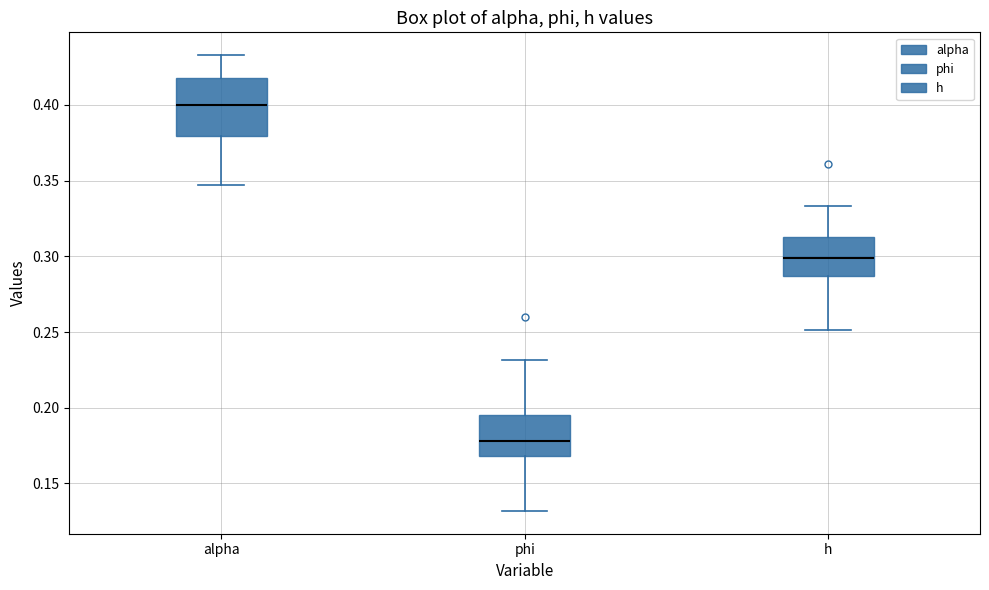

Which box has the highest median line?

alpha